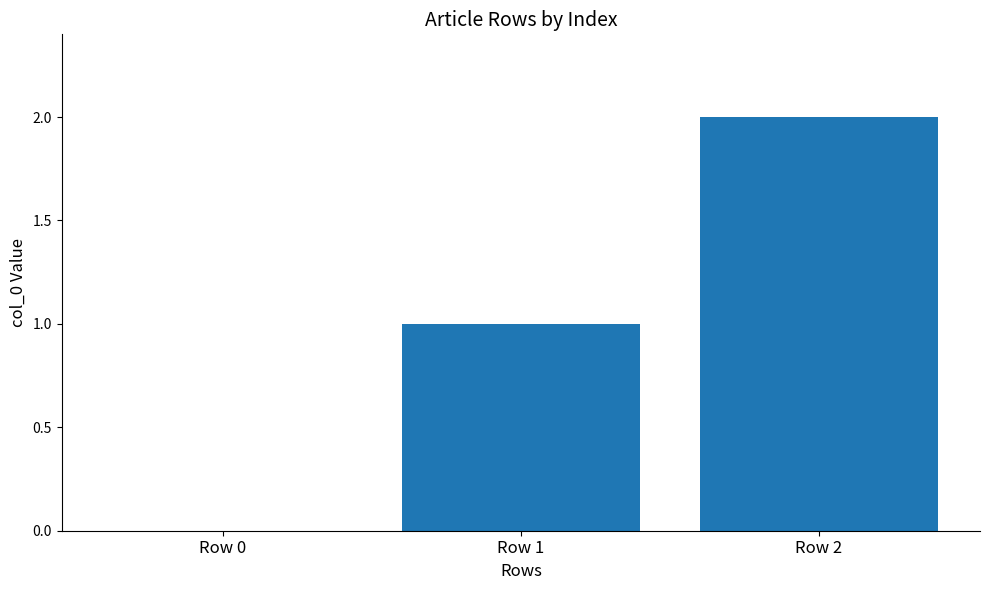

Between Row 2 and Row 1, which is larger?

Row 2